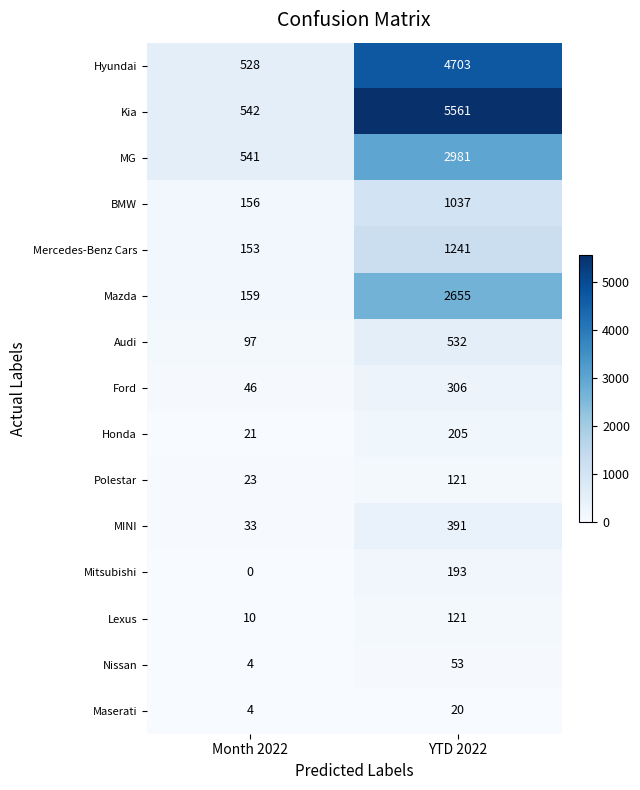

The Lexus series shows 10 at Month 2022. True or false?

True